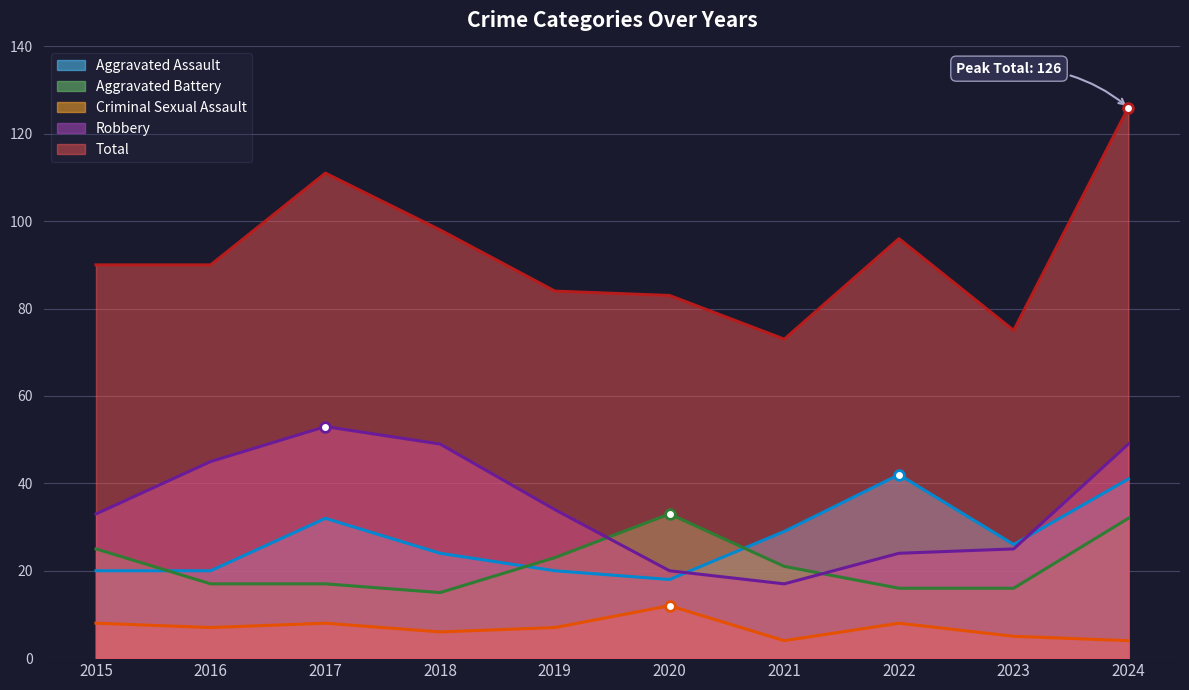

True or false: Robbery has more than 0 interior local peaks.

True